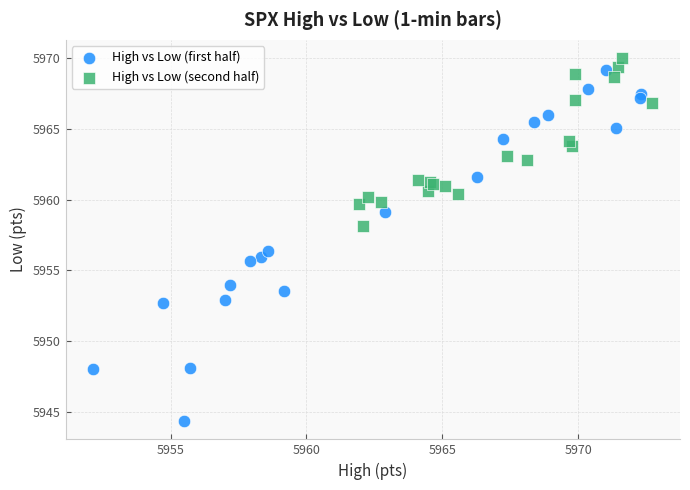

Which series has the widest spread of Y values?

High vs Low (first half)